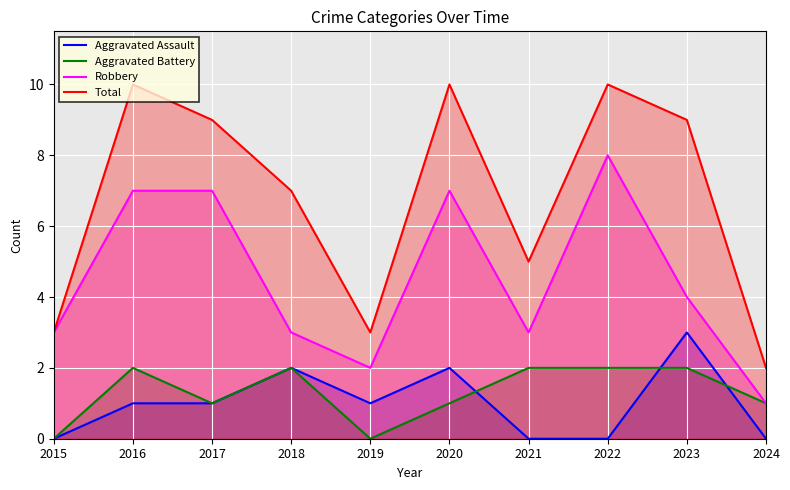

What is the value of the Aggravated Battery point at the 4th from the left?

2